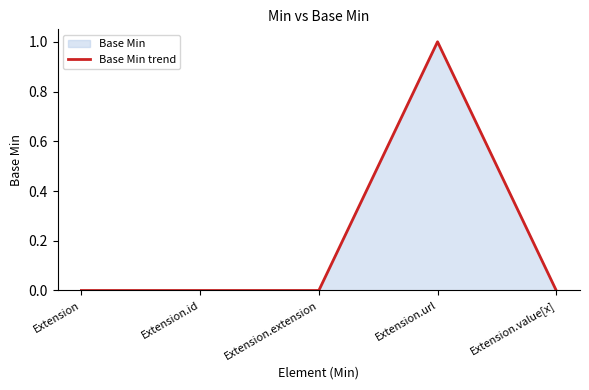

Where is the data nearest to the value 0?

Extension